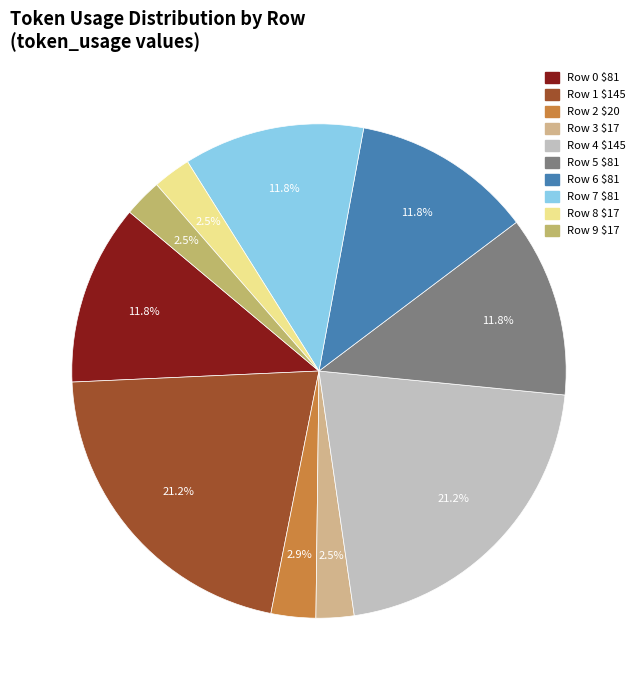

To the nearest percent, what is the average slice percentage?

10%